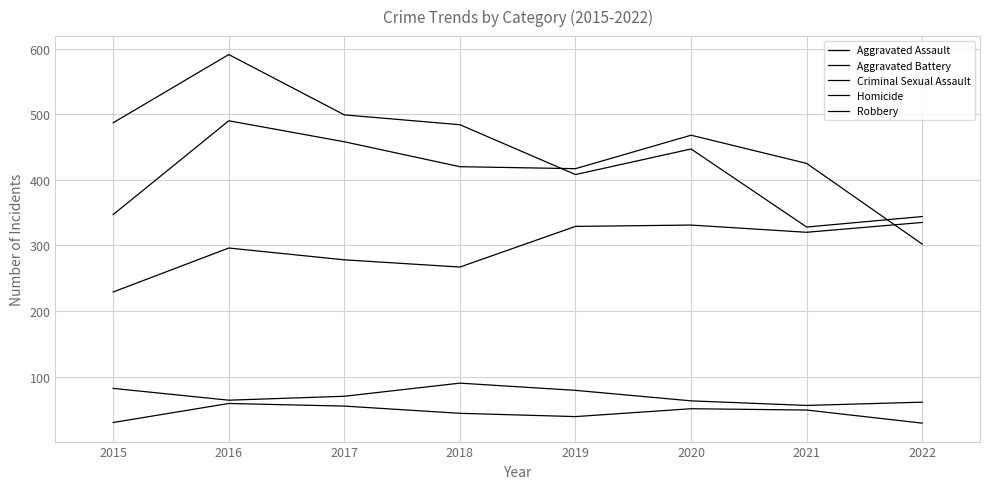

At 2020, list the series in order from largest to smallest.

Aggravated Battery, Robbery, Aggravated Assault, Criminal Sexual Assault, Homicide